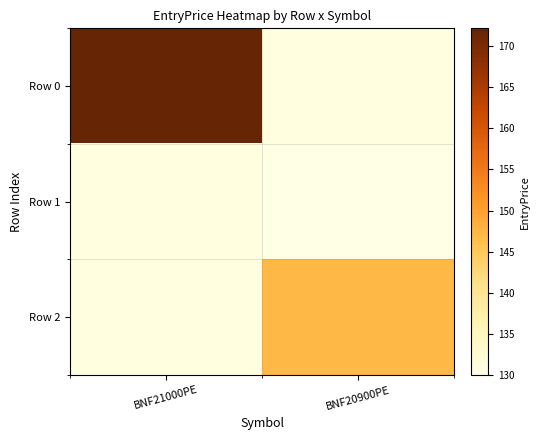

Read the Row 1 value at BNF20900PE.

129.9